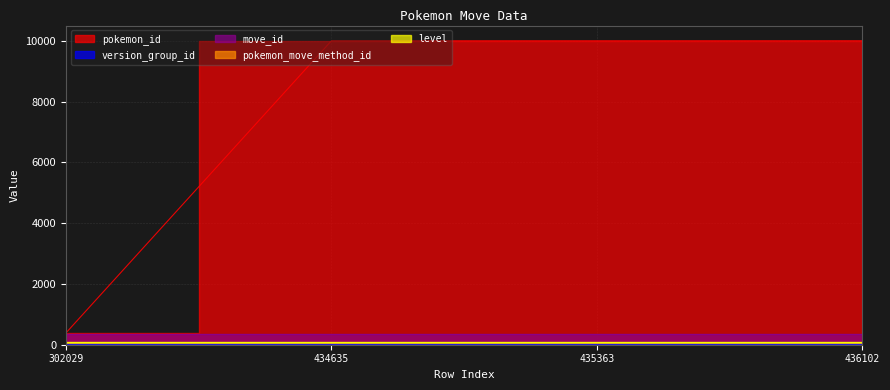

Which category has the highest value in the pokemon_move_method_id series?

302029